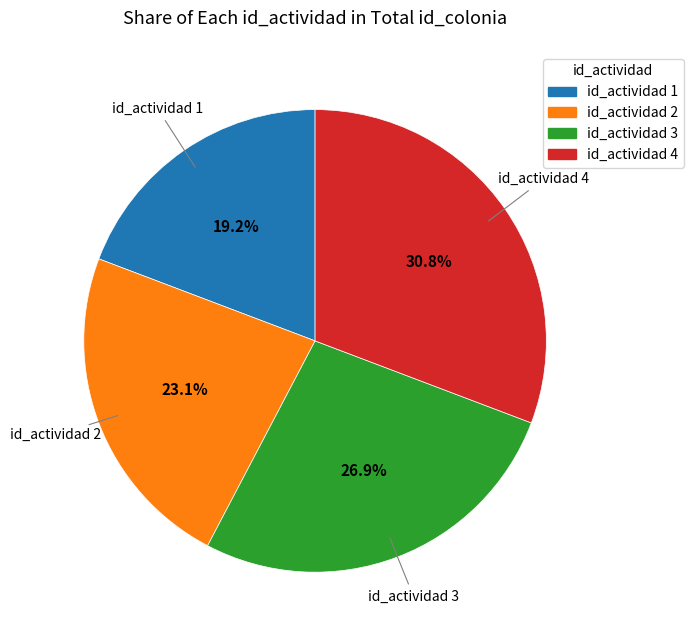

Does id_actividad 3 represent more than half of the total?

No